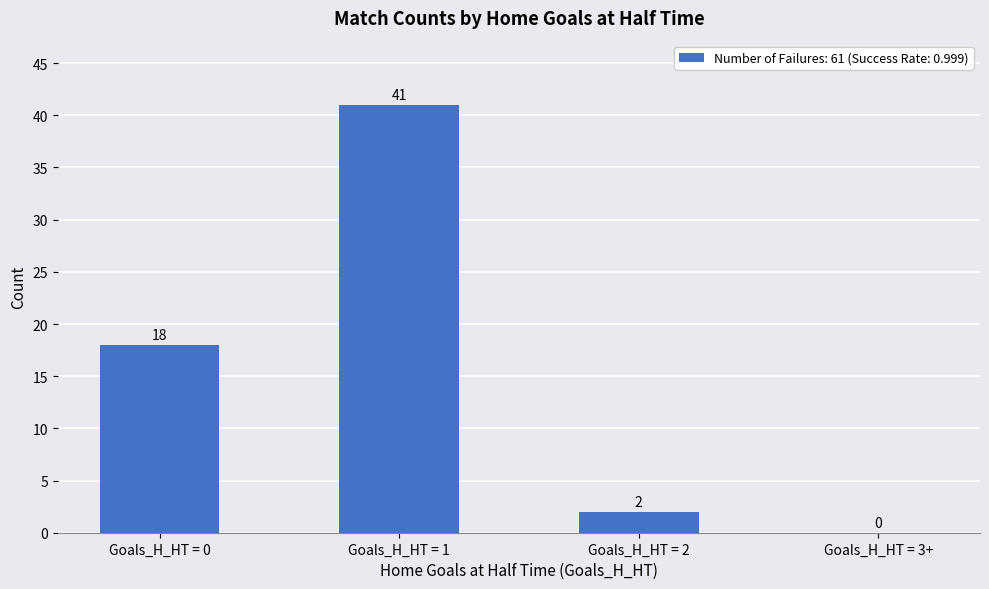

What is the sum of the values at Goals_H_HT = 3+ and Goals_H_HT = 1?

41